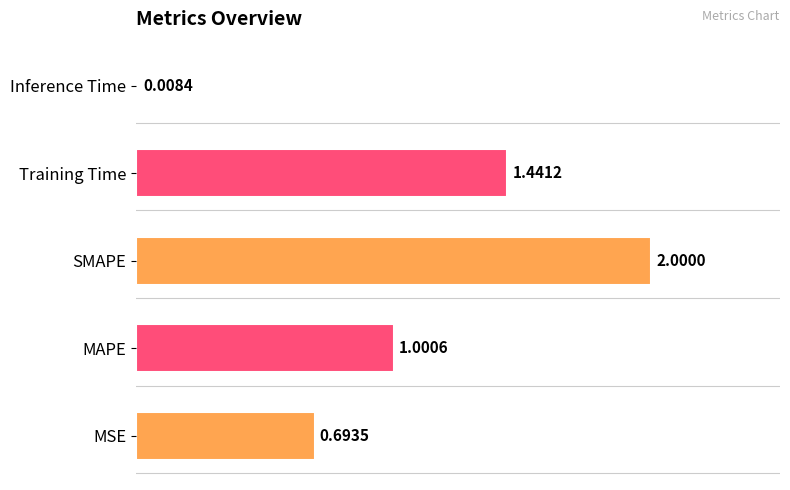

What is the change in value from SMAPE to Inference Time?

-2.0